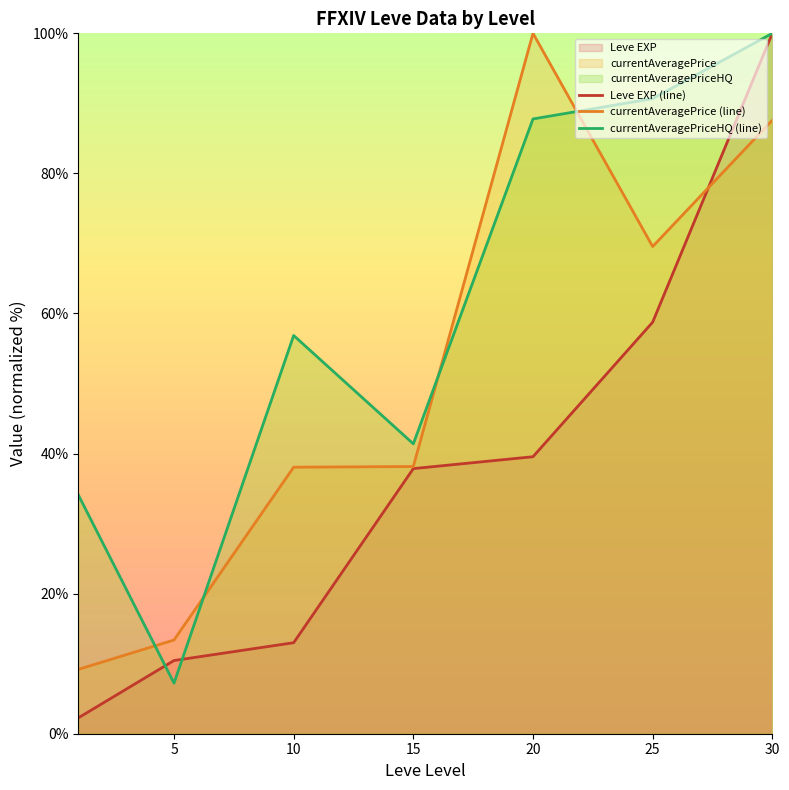

At which category does currentAveragePriceHQ (line) reach its first local valley?

5